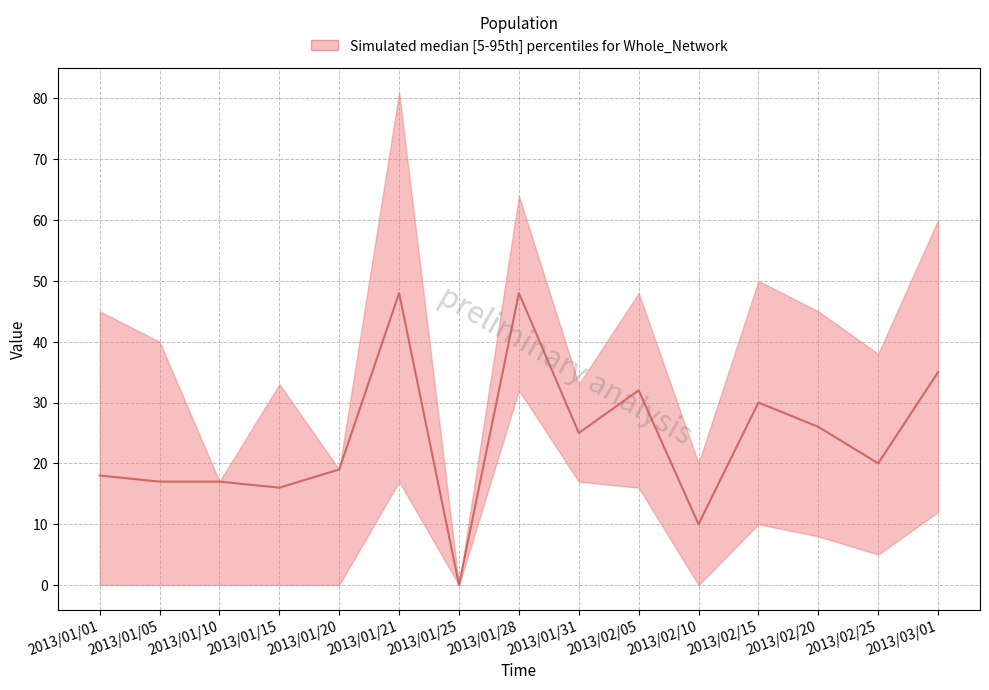

What is the average value of the median series?

24